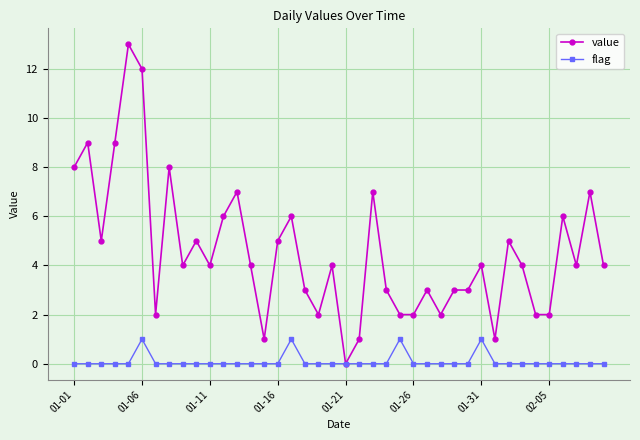

True or false: flag has more than 2 interior local peaks.

True